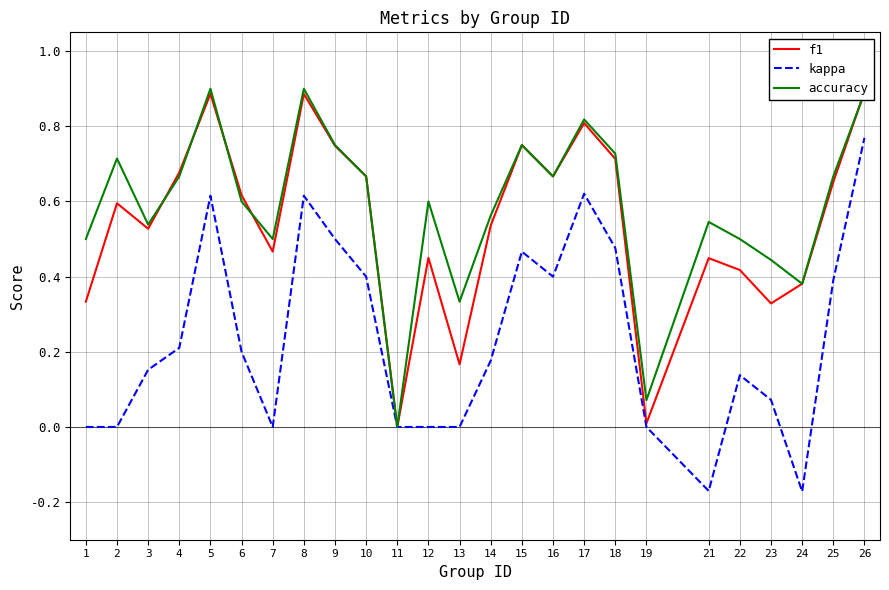

How many values in f1 are above zero?

24